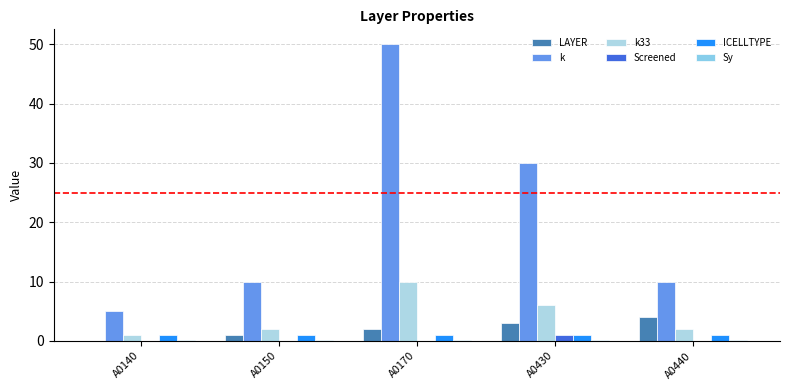

The value of LAYER at A0170 is 2.0. True or false?

True